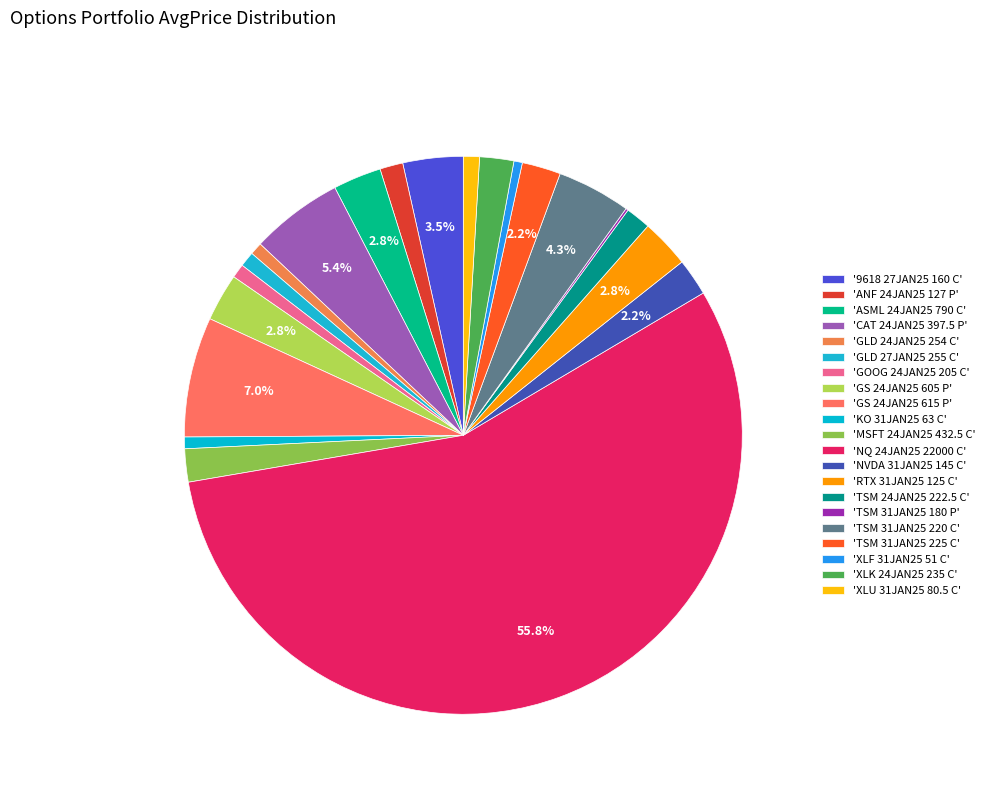

To the nearest percent, what is the difference between the largest and smallest slice percentages?

56%